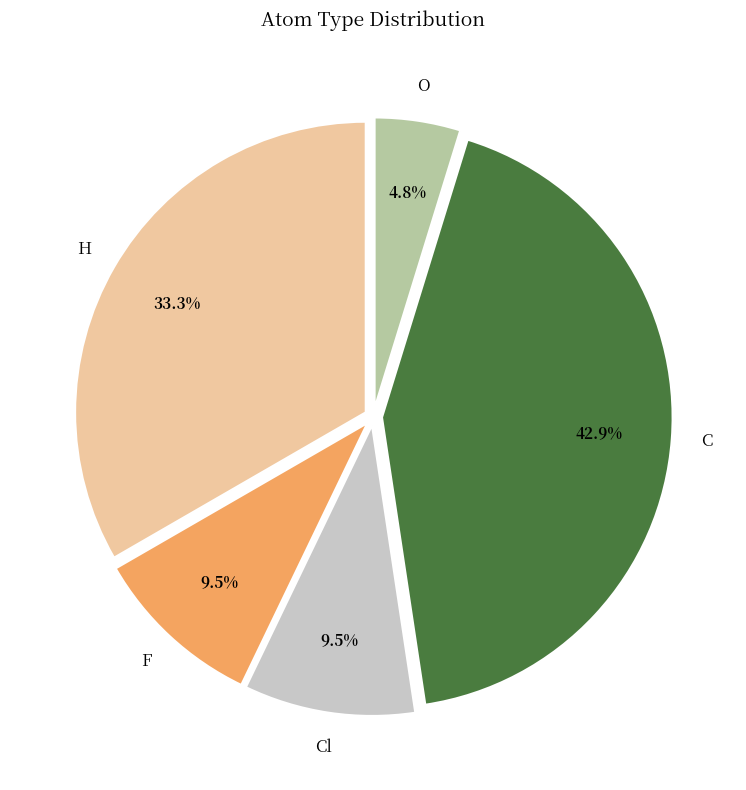

Does H account for over 50% of the chart?

No